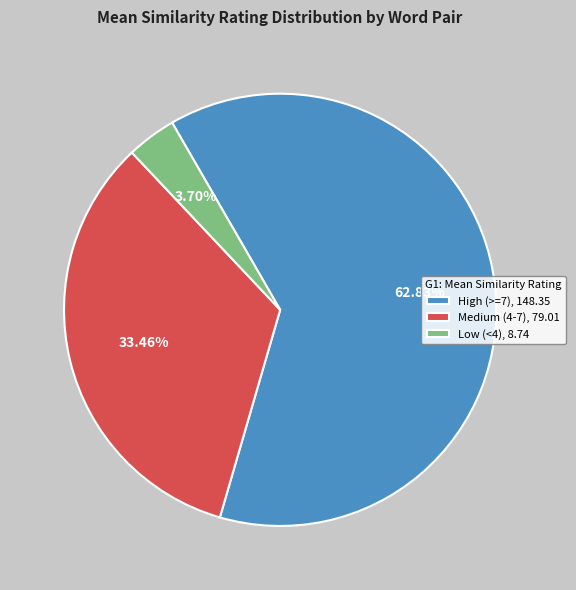

Is there a majority slice in this chart?

Yes